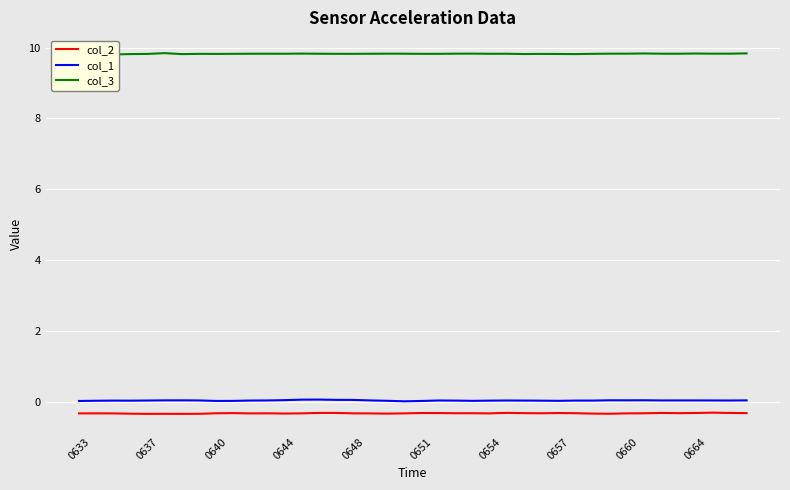

Is this an area chart (filled region under the line)?

No